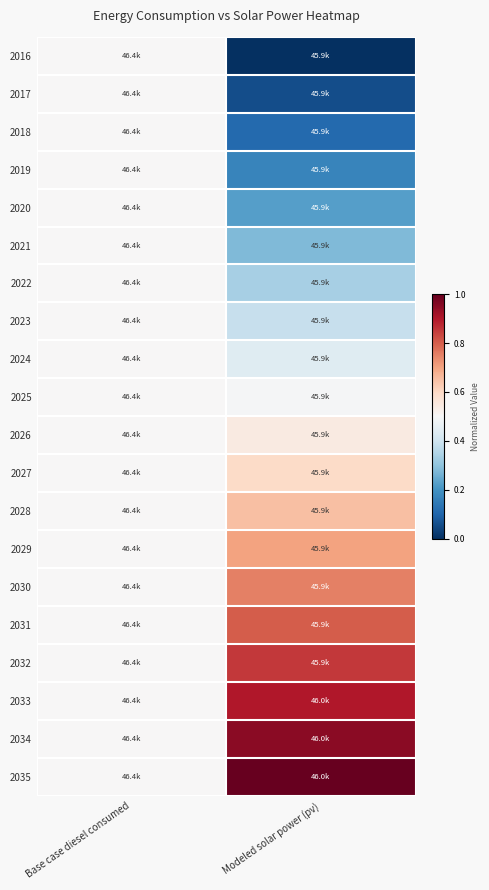

What is the total value across all series at Modeled solar power (pv)?

10.2